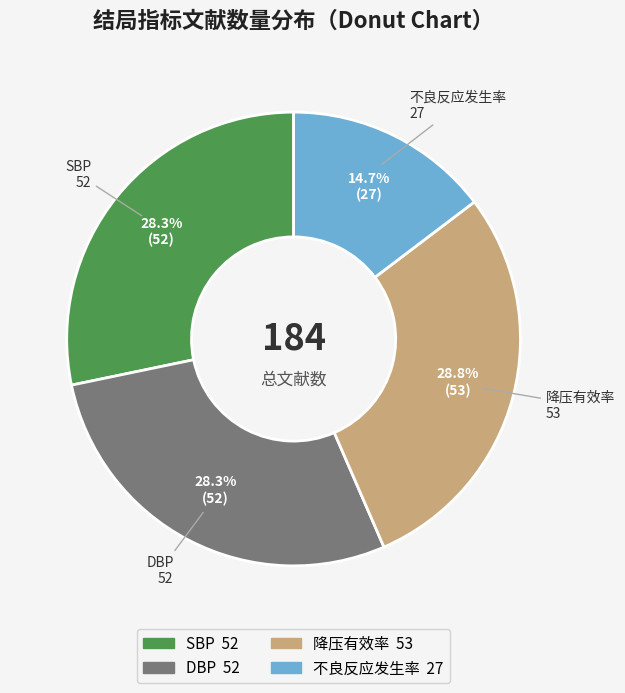

What percentage is the SBP slice, to the nearest percent?

28%